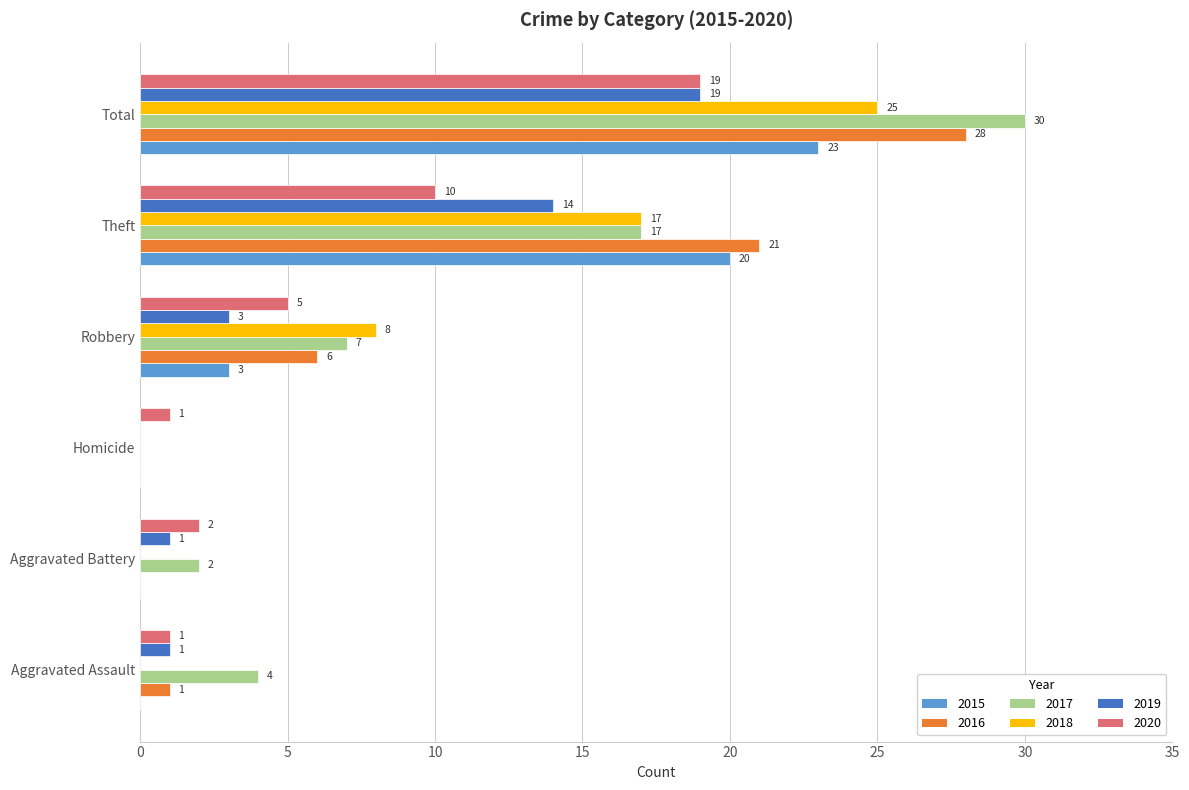

Is it true that 2020 equals 16 at Theft?

False